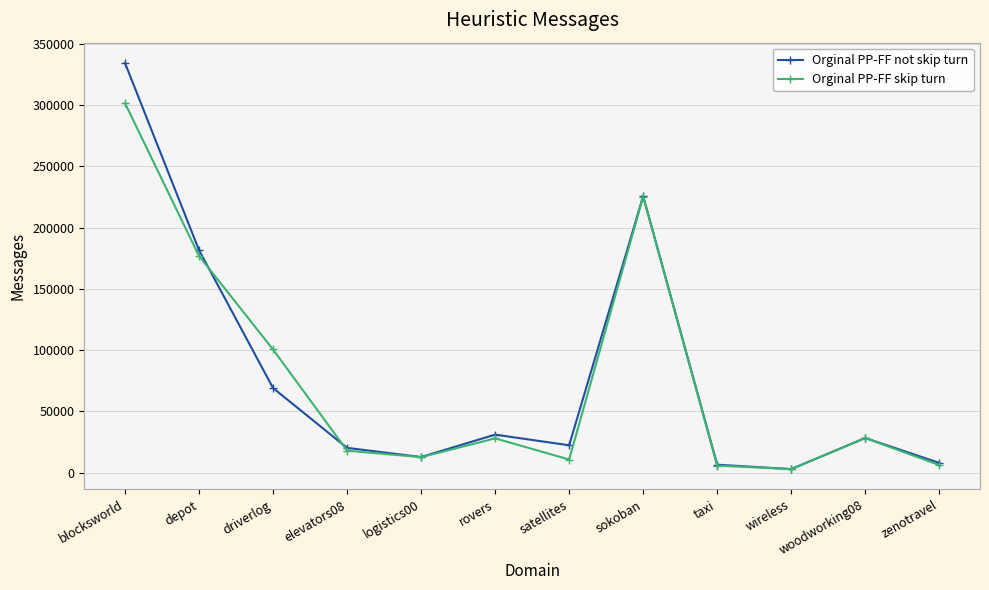

How many categories are shown in the chart?

12